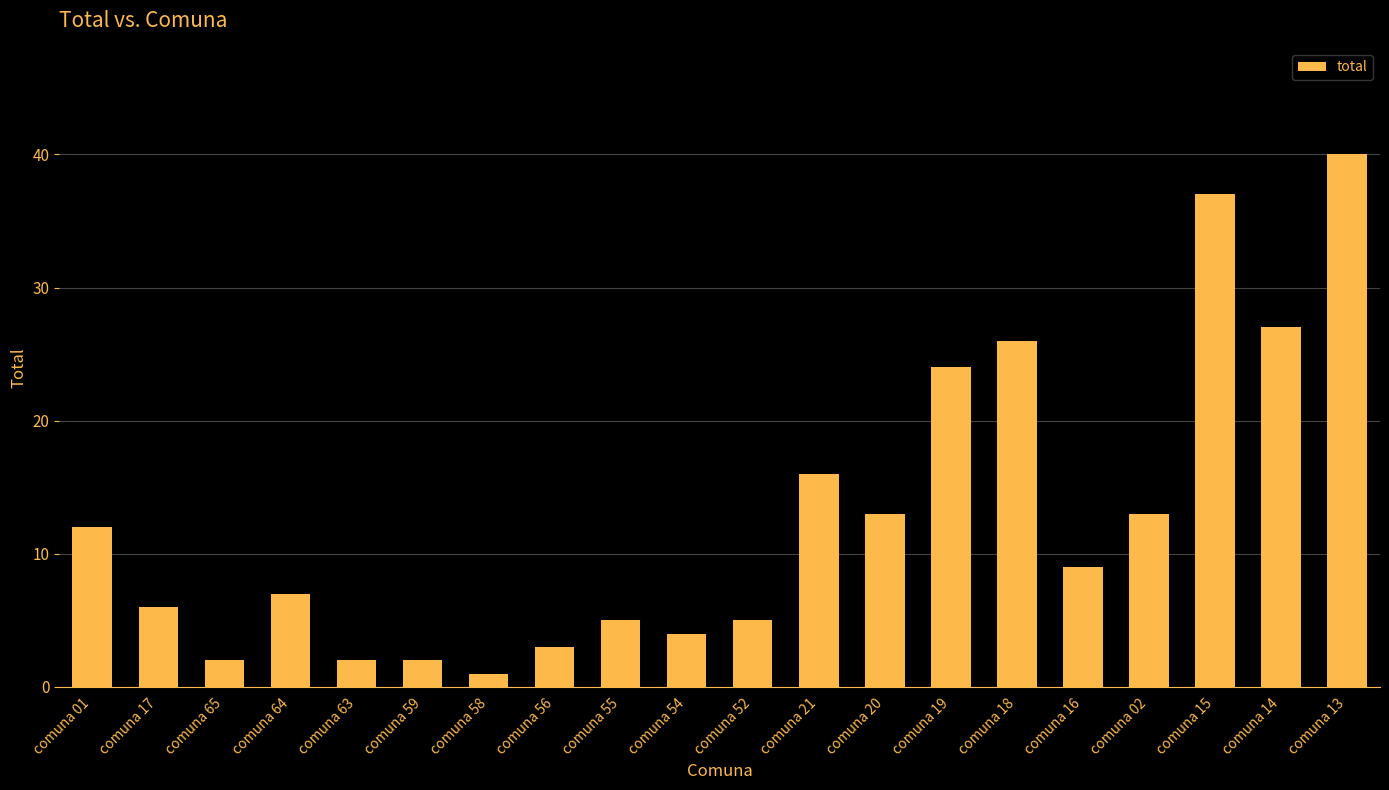

What is the ratio of the value at comuna 56 to the value at comuna 16?

0.3